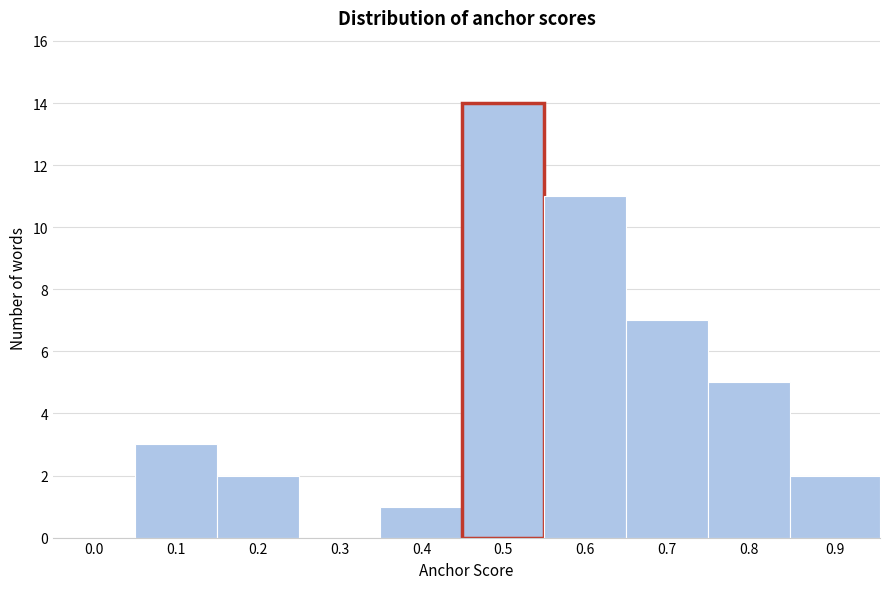

Reading left to right, list all the values displayed in this chart.

0.0=0	0.1=3	0.2=2	0.3=0	0.4=1	0.5=14	0.6=11	0.7=7	0.8=5	0.9=2